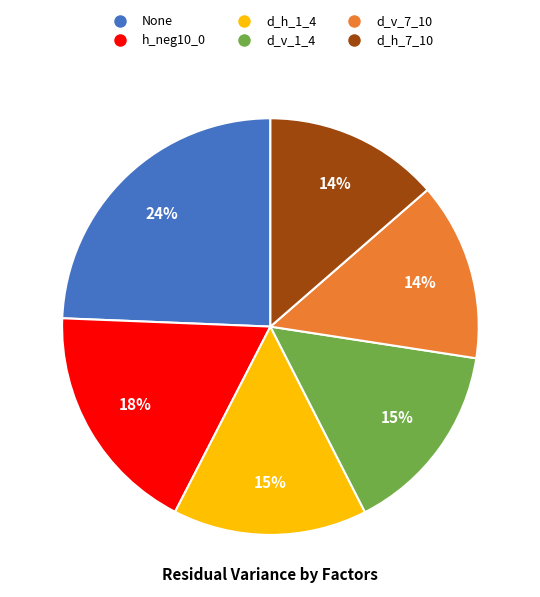

Which category has the biggest portion of the pie?

None